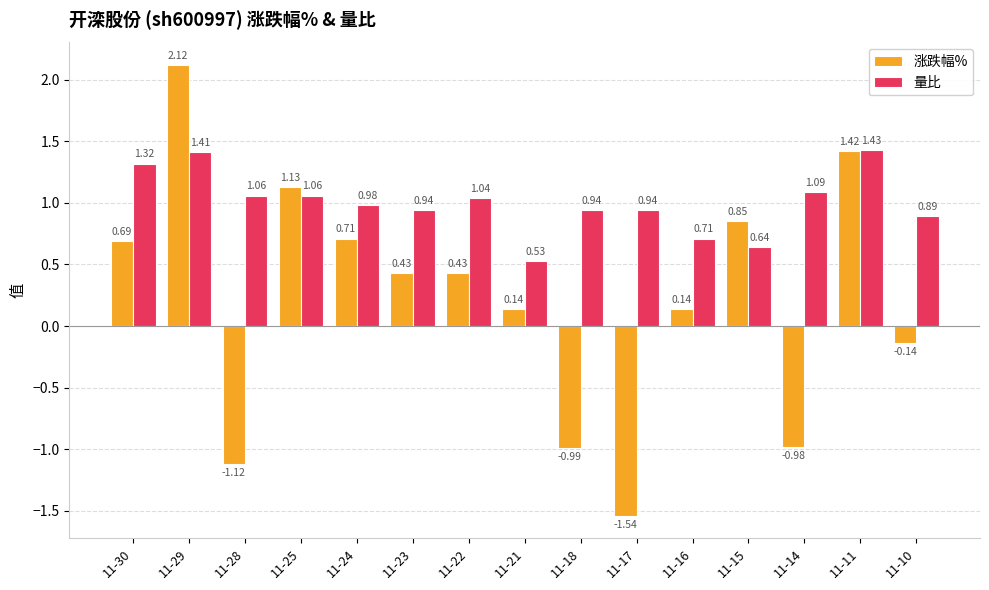

Which series has the largest range (max minus min)?

涨跌幅%